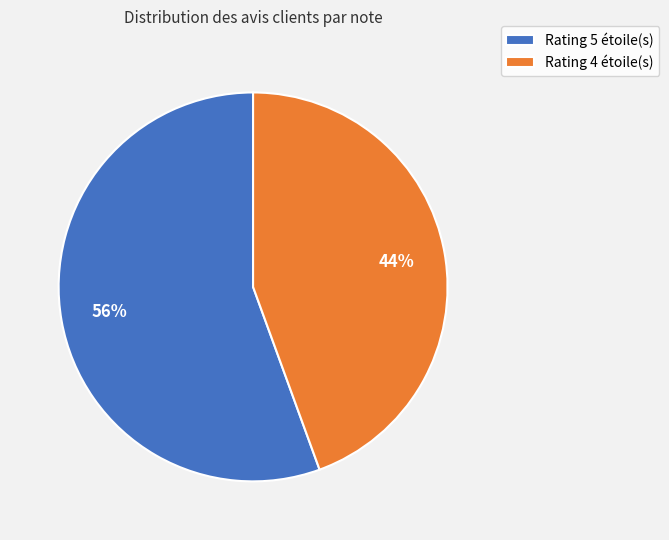

What is the smallest slice in the pie chart?

Rating 4